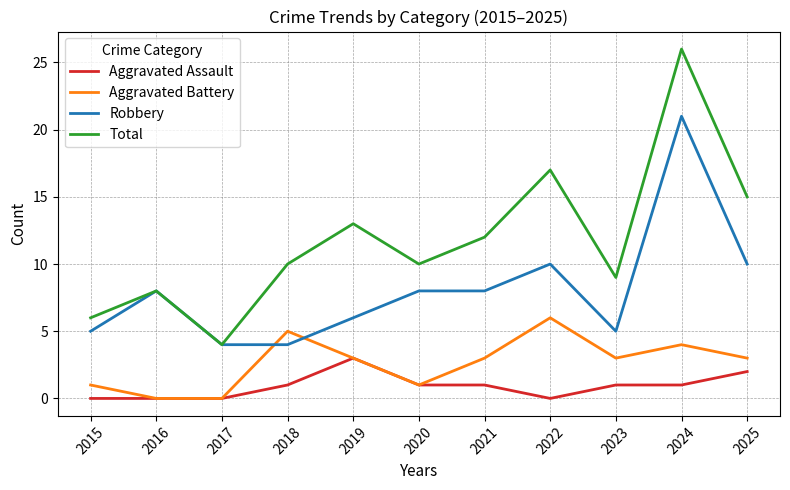

Does the chart display data point markers on the line(s)?

No